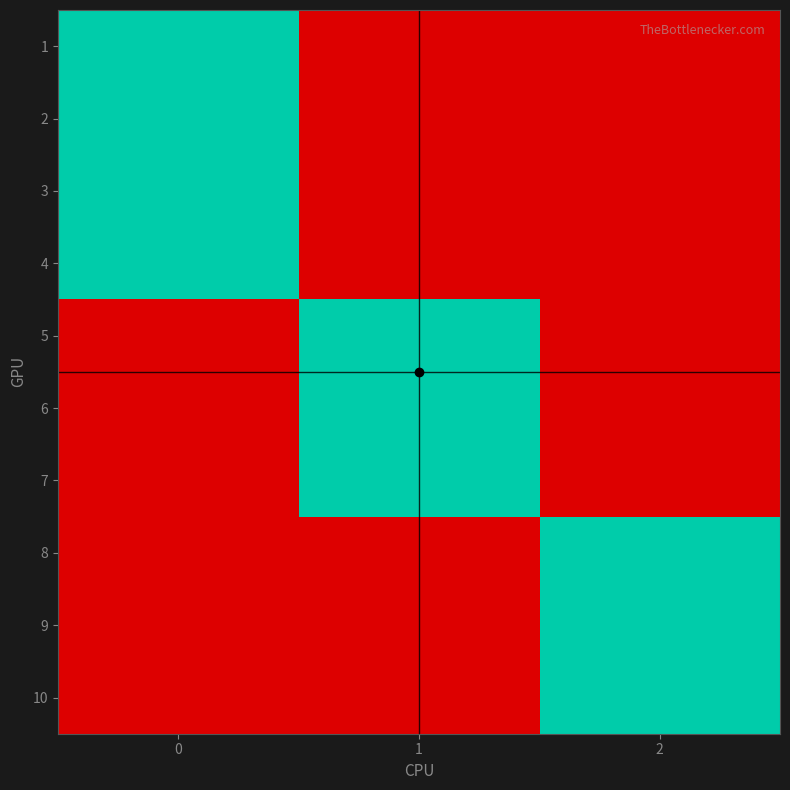

What is the total value across all series at 2?

3